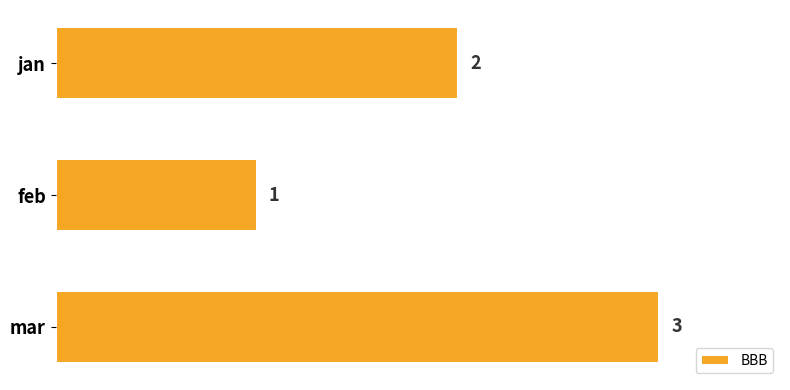

Approximately how many times larger is the value at feb compared to mar?

0.3